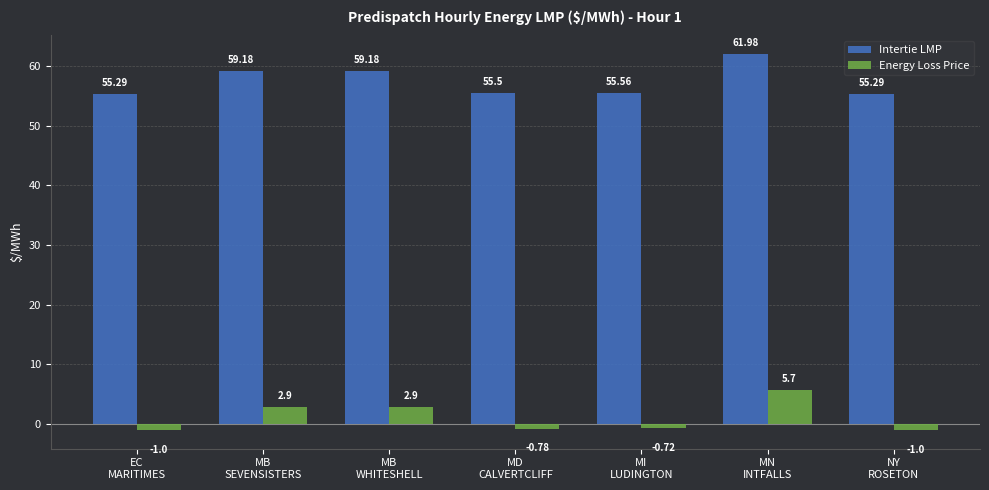

Which series has the largest total across all categories?

Intertie LMP